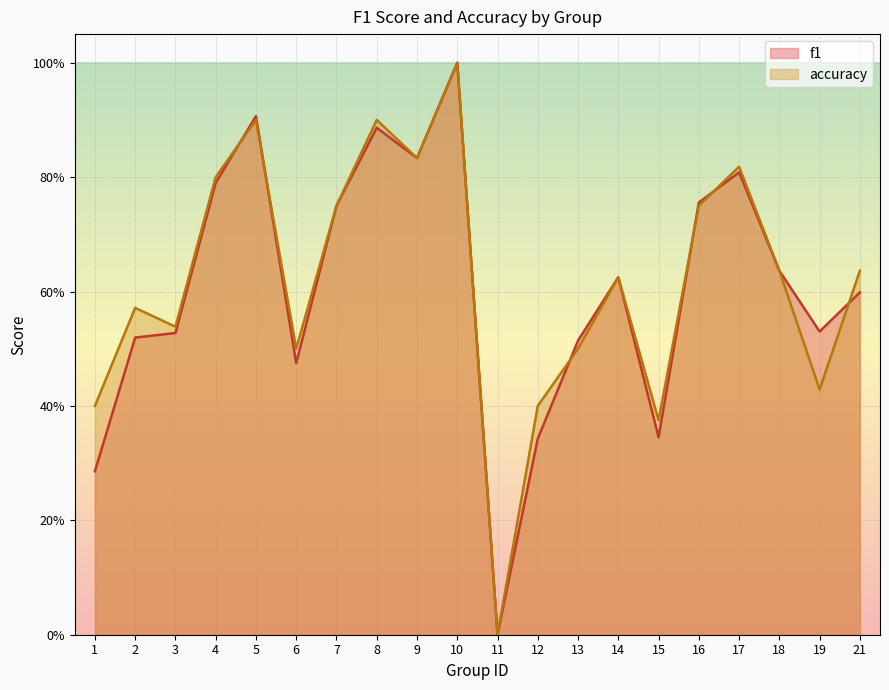

Reading right to left, what are all the values shown in this chart?

f1: 0.6	0.5	0.6	0.8	0.8	0.3	0.6	0.5	0.3	0.0	1.0	0.8	0.9	0.8	0.5	0.9	0.8	0.5	0.5	0.3
accuracy: 0.6	0.4	0.6	0.8	0.8	0.4	0.6	0.5	0.4	0.0	1.0	0.8	0.9	0.8	0.5	0.9	0.8	0.5	0.6	0.4